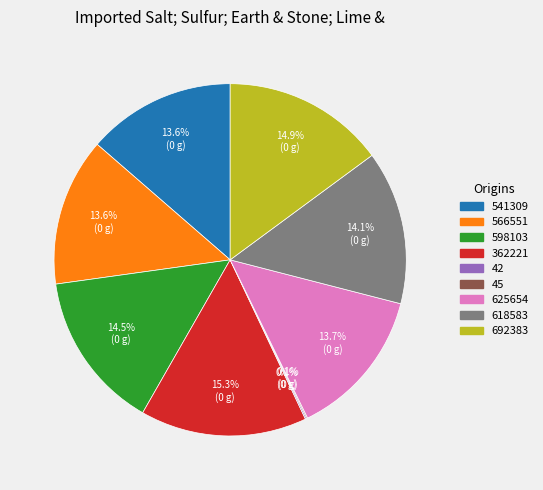

Does any single category account for the majority?

No